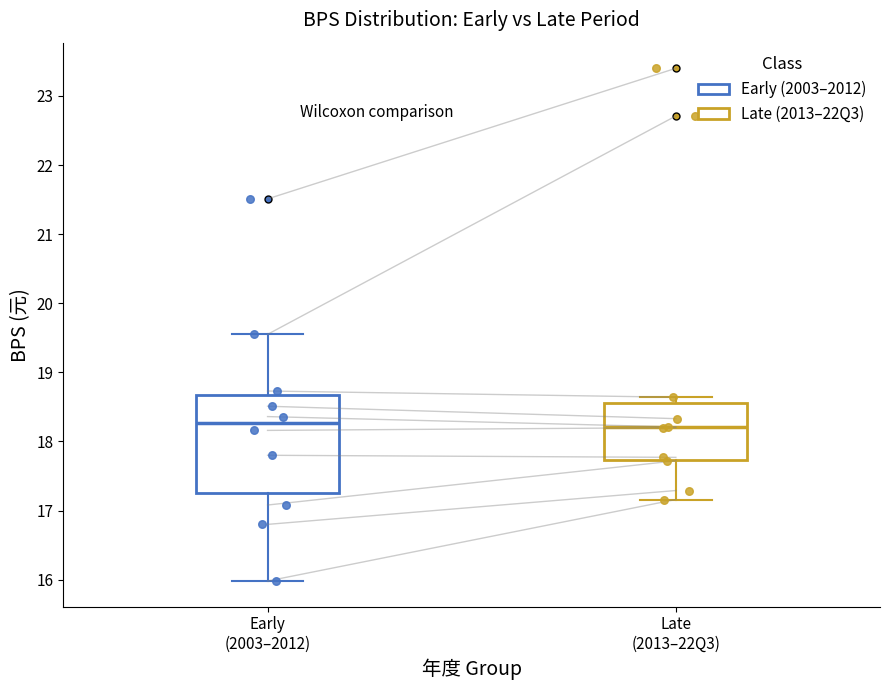

Where does the upper whisker of the box for Early (2003–2012) end on the y-axis? The values are not printed on the chart, so give them approximately, as read against the axis.

19.6